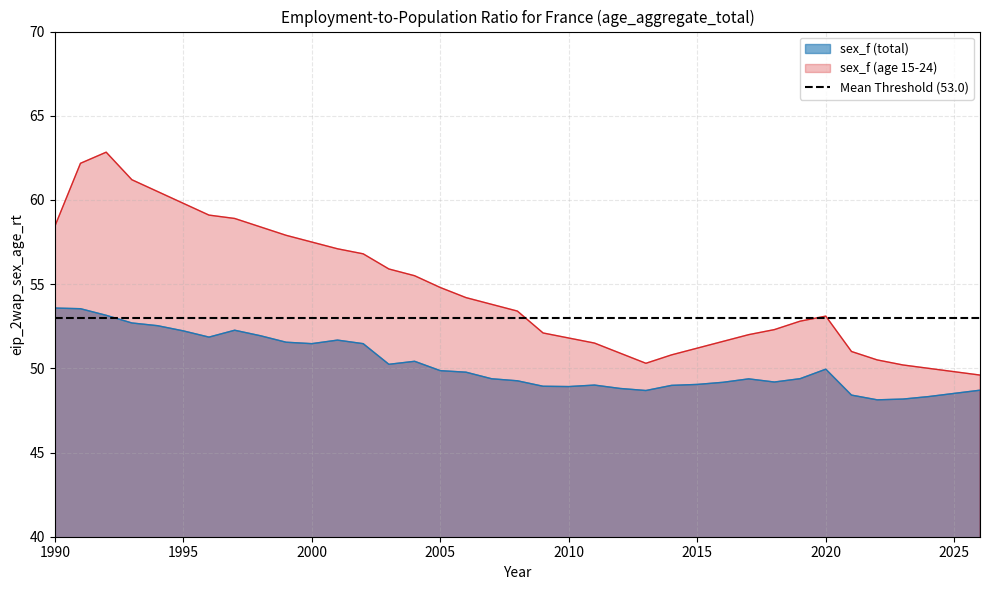

How many data points in sex_f are less than 49?

11